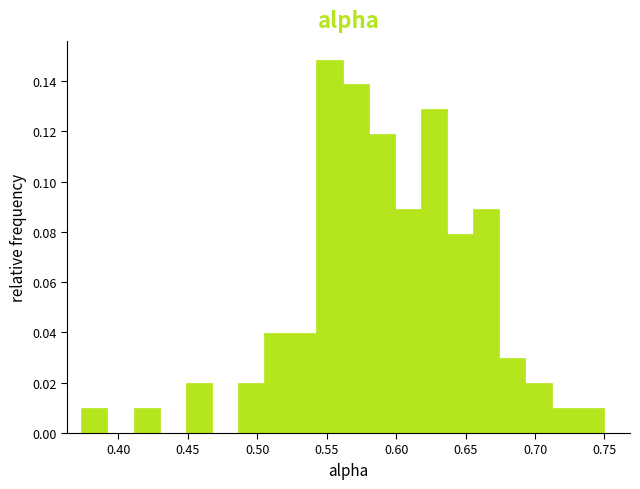

Around what value on the x-axis is the tallest bar? Give the approximate position of its centre, as read against the axis.

0.550